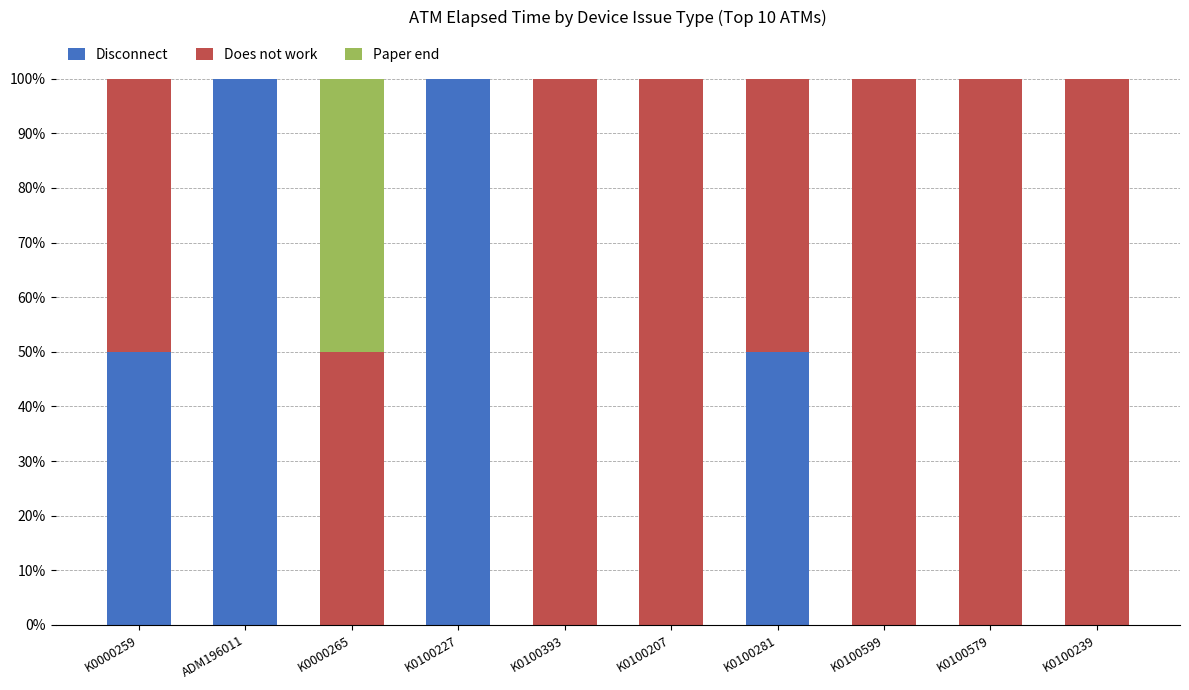

What is the sum of all Disconnect values?

300